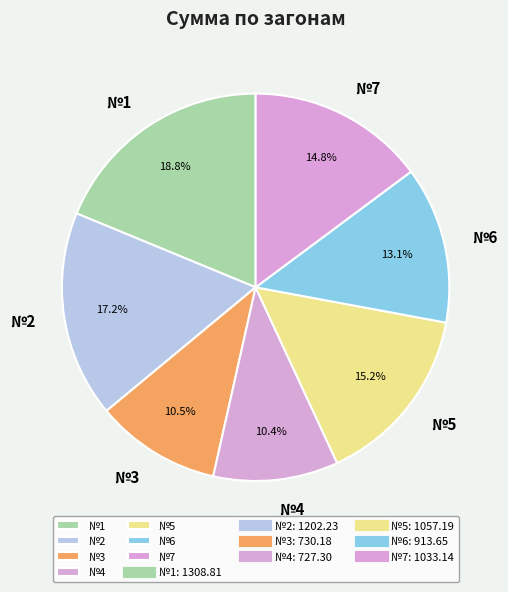

How much of the chart is everything except №2?

82.8%